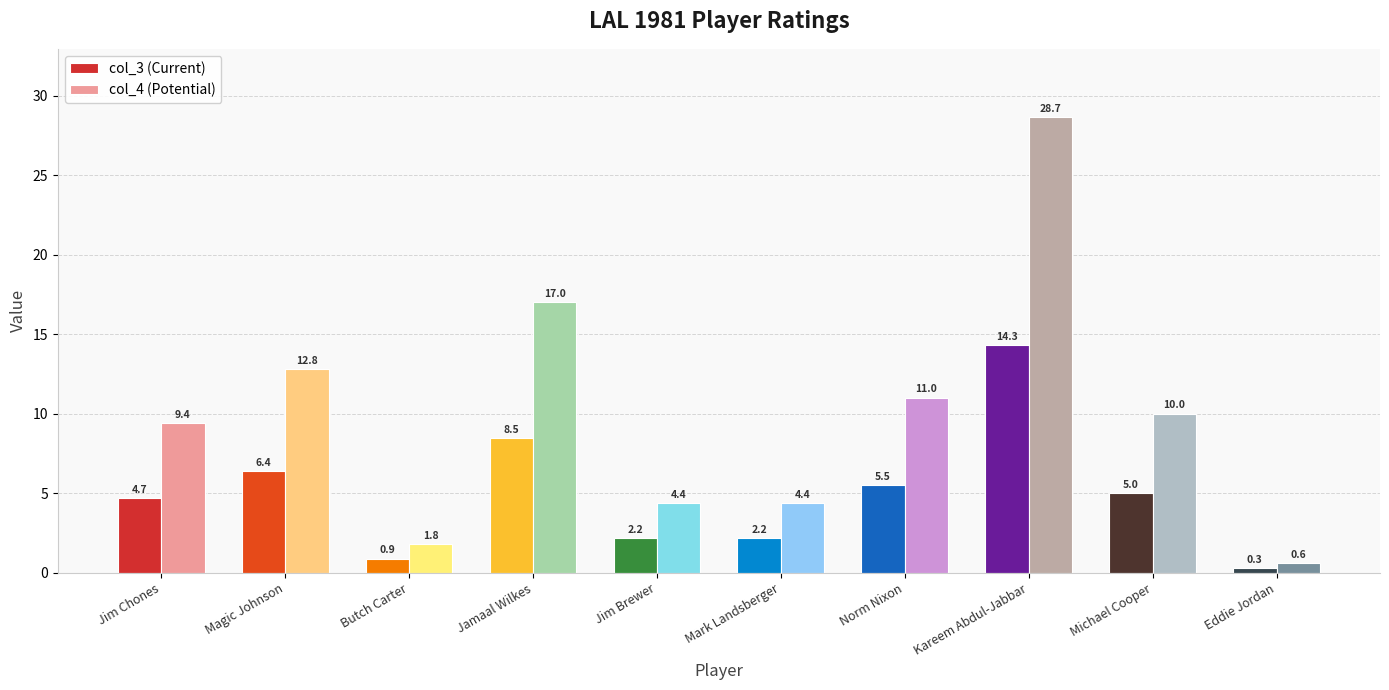

What are all the series names shown in the legend?

col_3 (Current), col_4 (Potential)